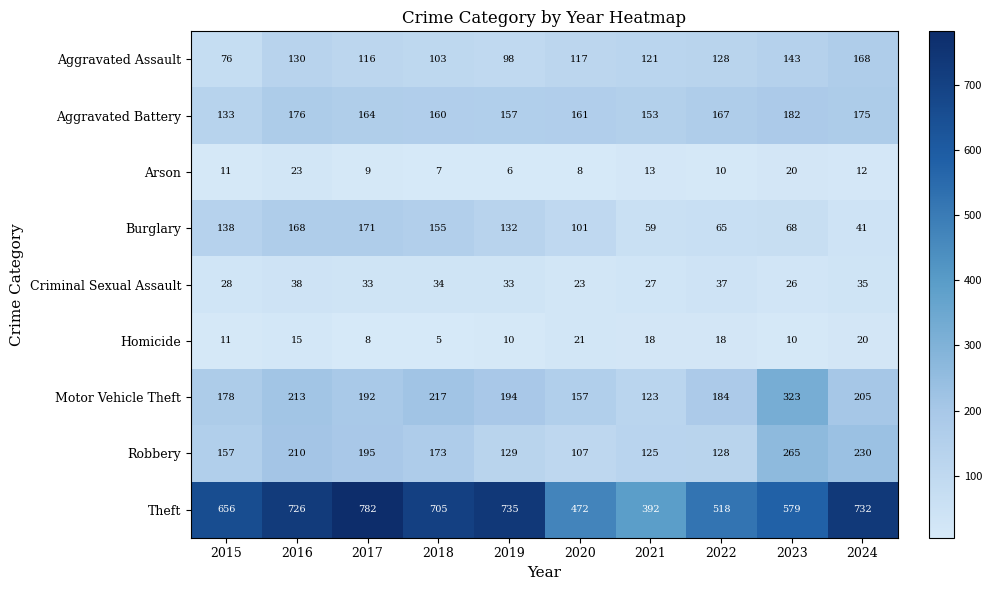

Which series has the largest range (max minus min)?

Theft